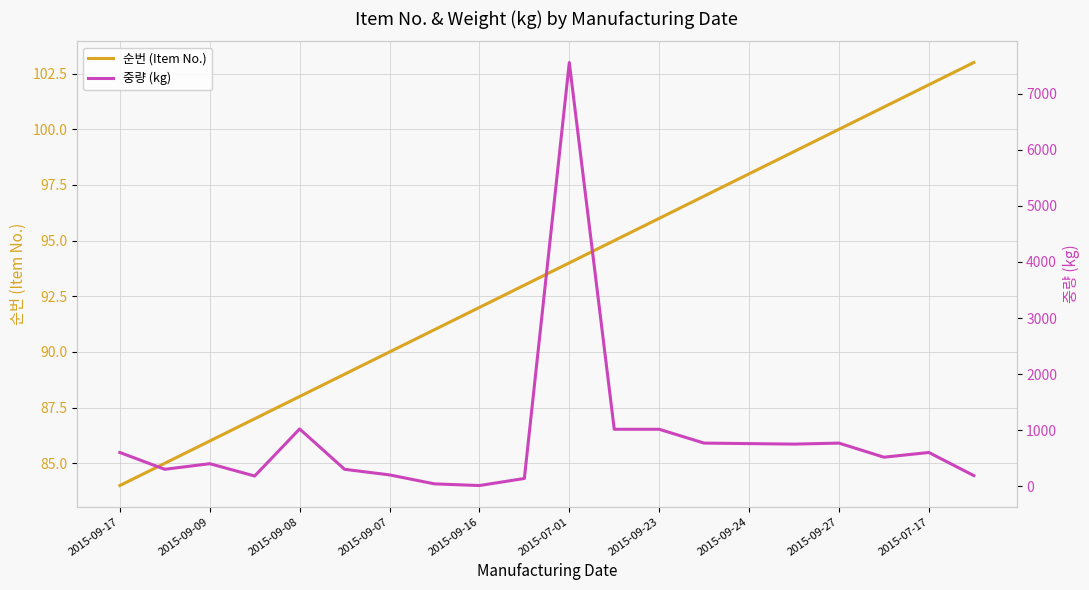

What is the average value of the 순번 (Item No.) series?

93.5